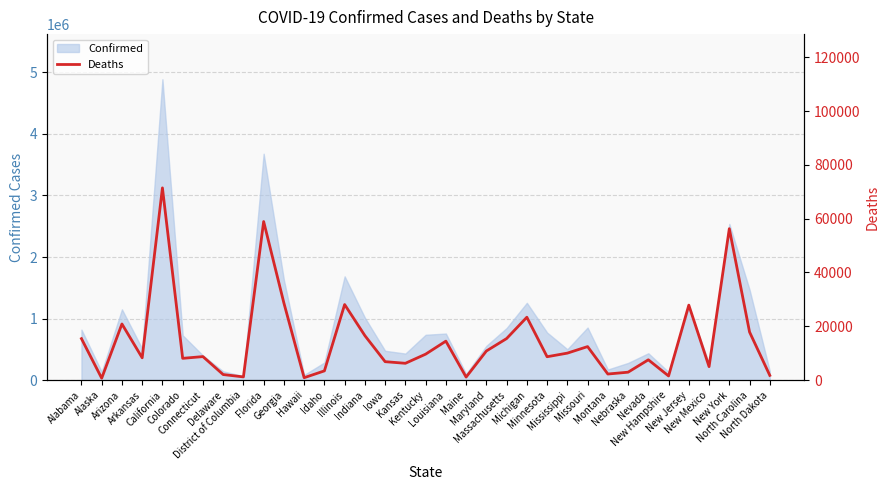

Is it true that the value at Alabama is 4923?

False